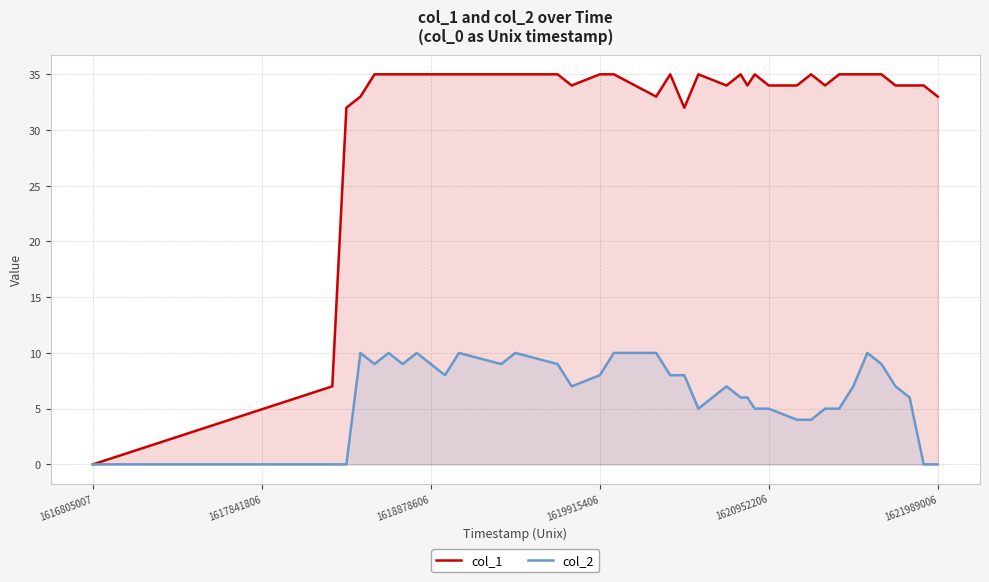

True or false: col_1 has more than 0 points higher than both neighbors.

True